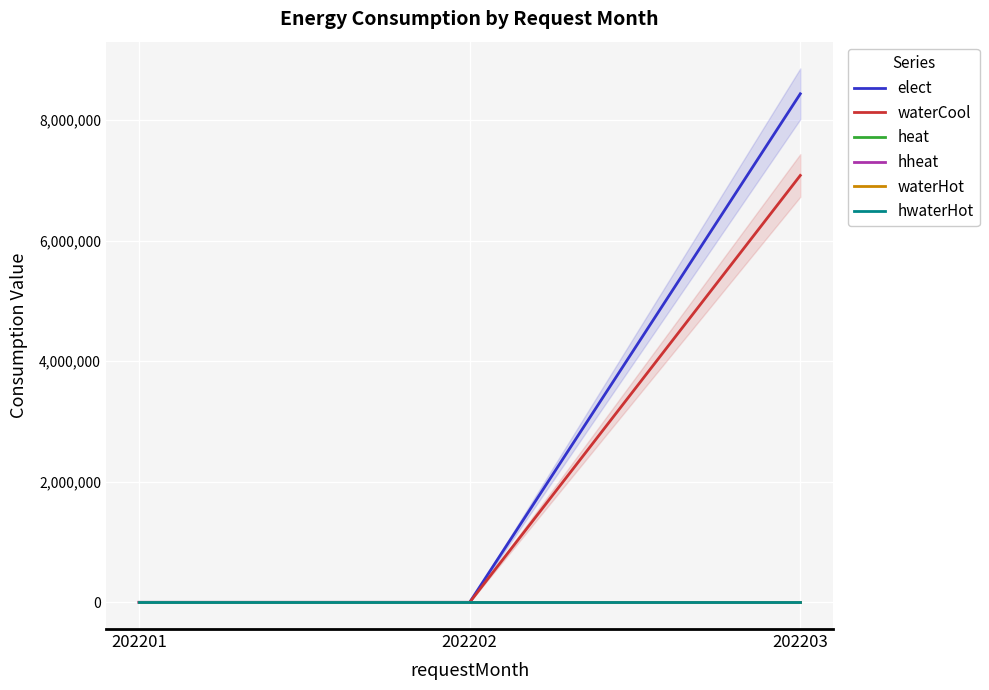

Reading right to left, what are all the values shown in this chart?

elect: 8437160	0	0
waterCool: 7082580	0	0
heat: 0	0	0
hheat: 0	0	0
waterHot: 0	0	0
hwaterHot: 0	0	0